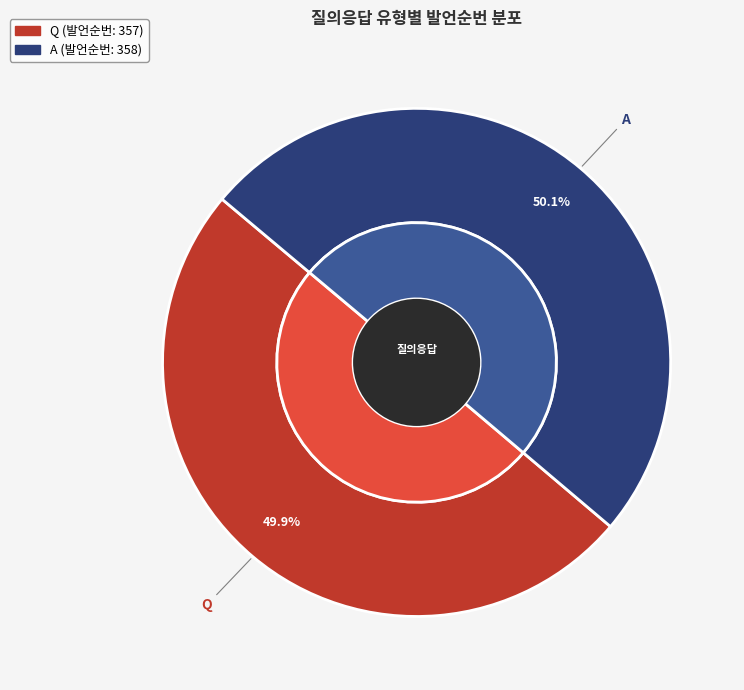

To the nearest percent, what percentage of the pie is Q?

50%